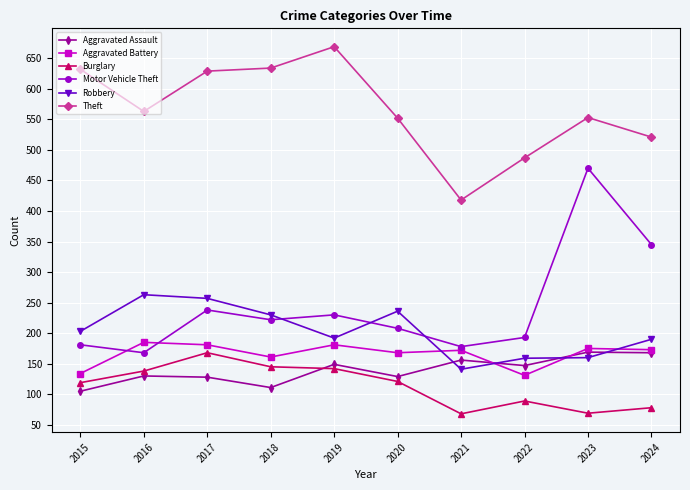

At how many categories does at least one series exceed 130?

10